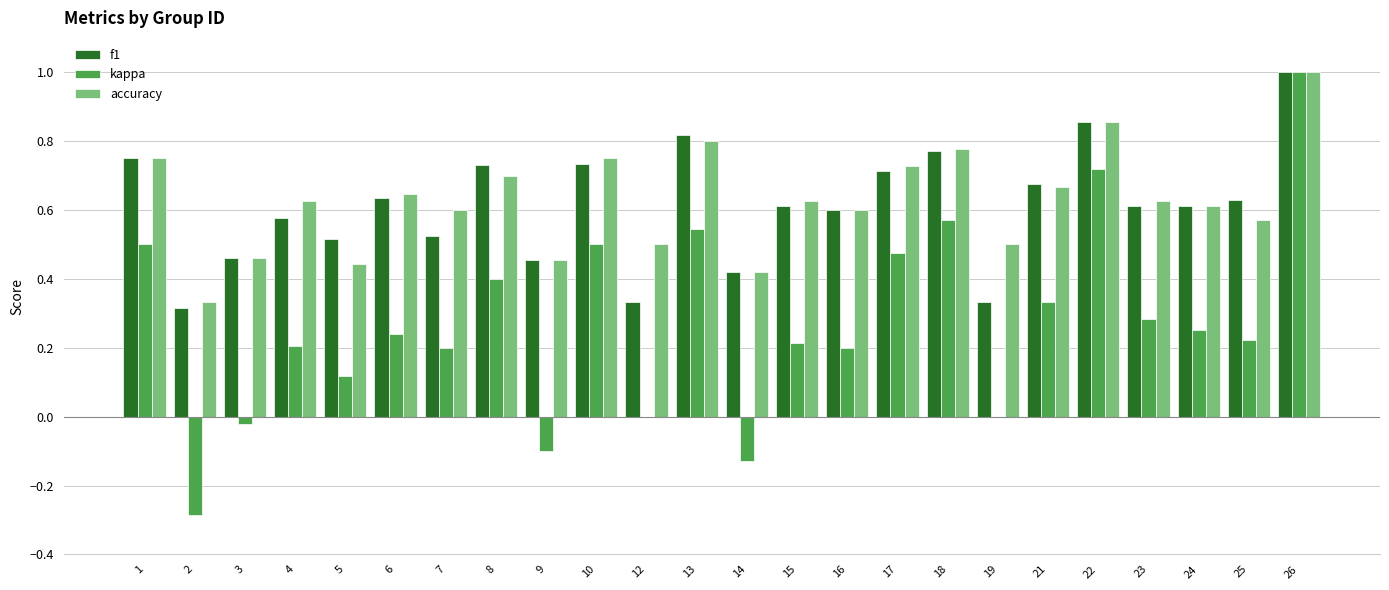

What are all the series names shown in the legend?

f1, kappa, accuracy